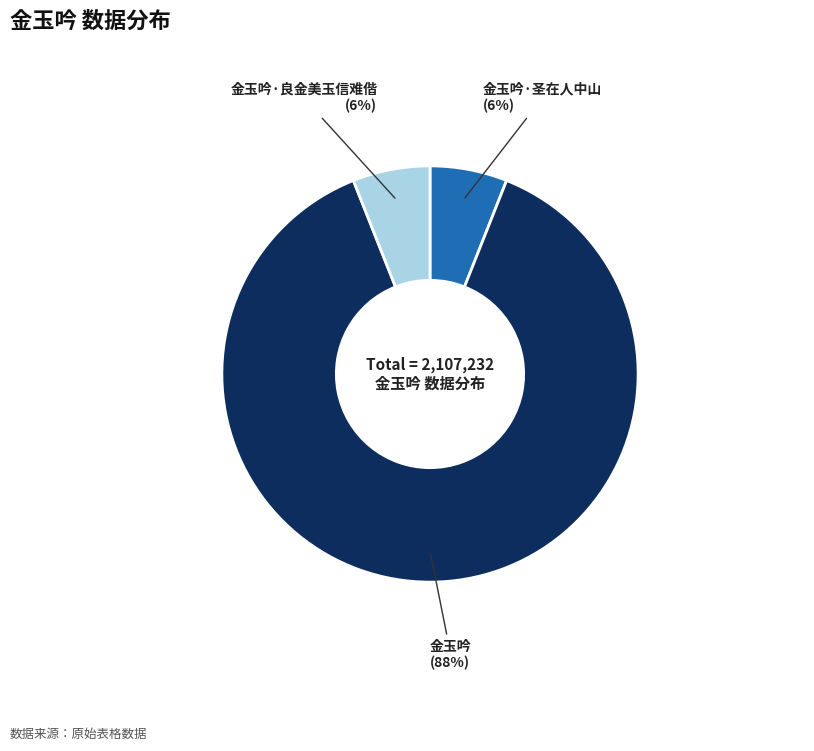

Is there a majority slice in this chart?

Yes